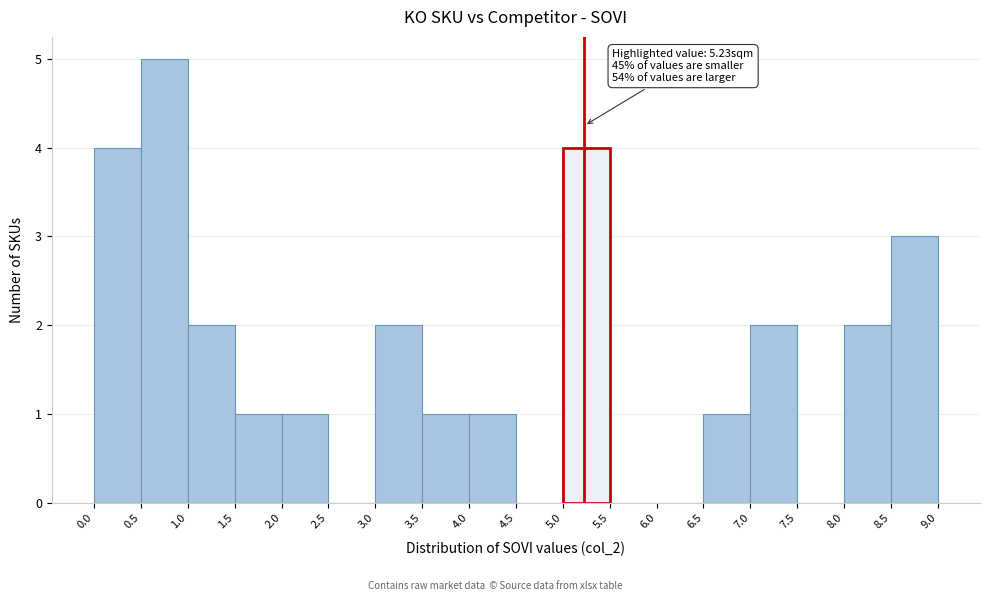

Which range on the x-axis has the tallest bar?

0.5 to 1.0